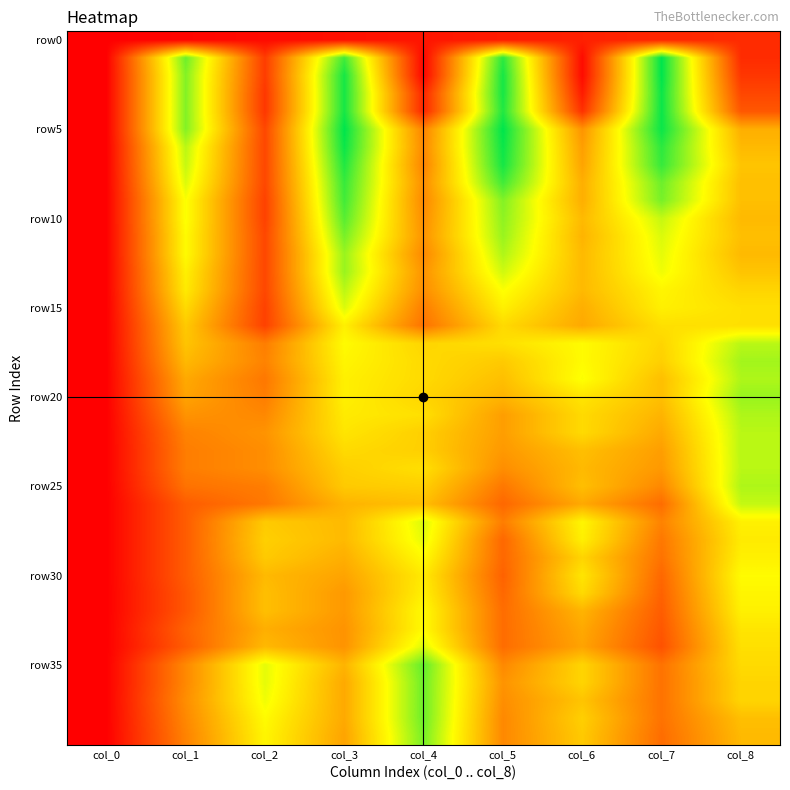

Which series has the largest total across all categories?

3